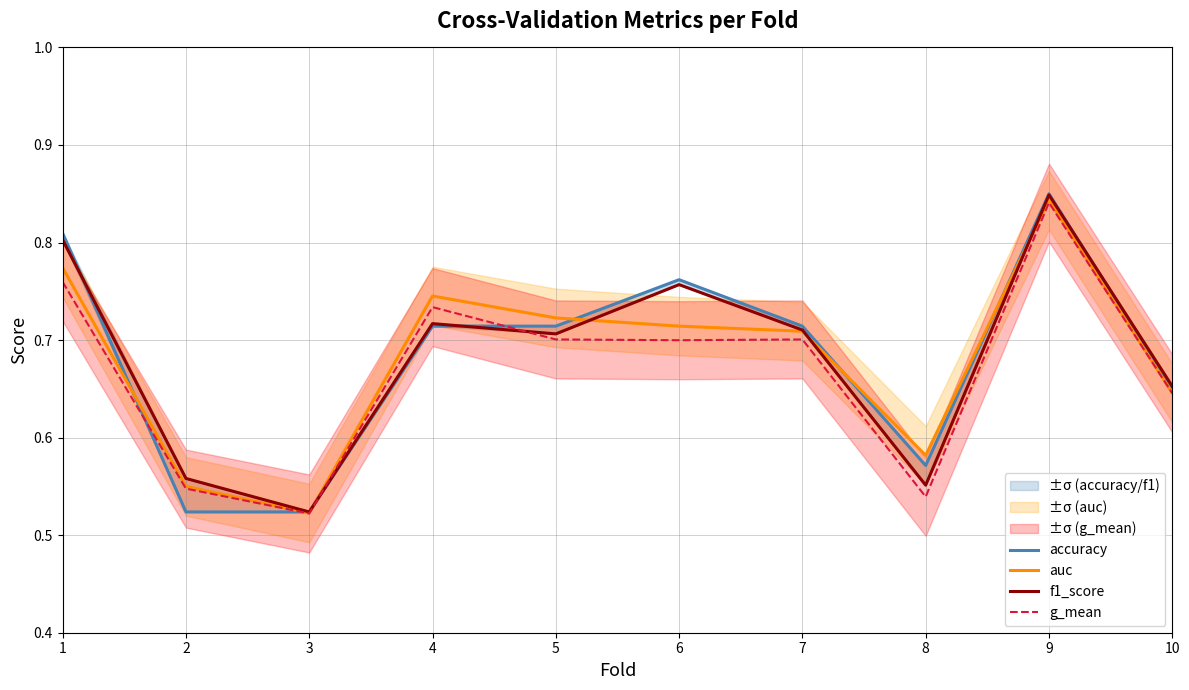

How many lines are shown in the chart?

4